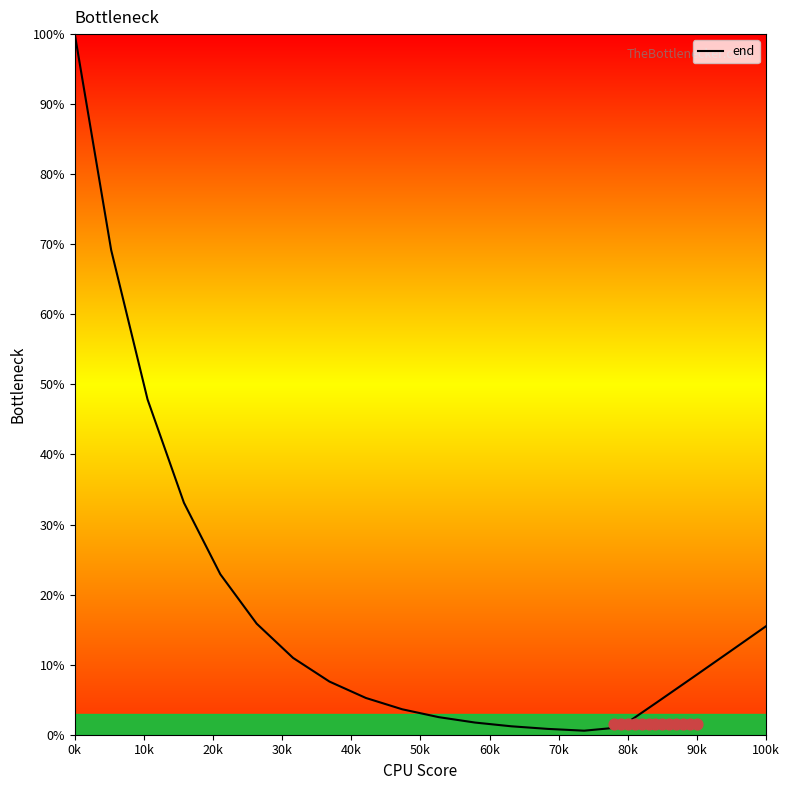

The value of end at 100k is 15.5. True or false?

True